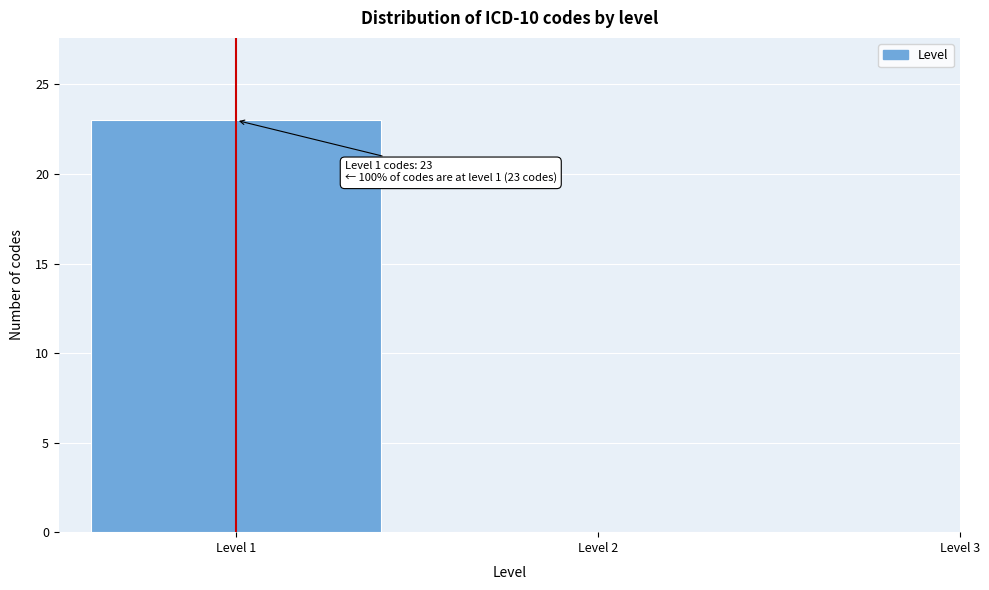

Reading left to right, list all the values displayed in this chart.

Level 1=23	Level 2=0